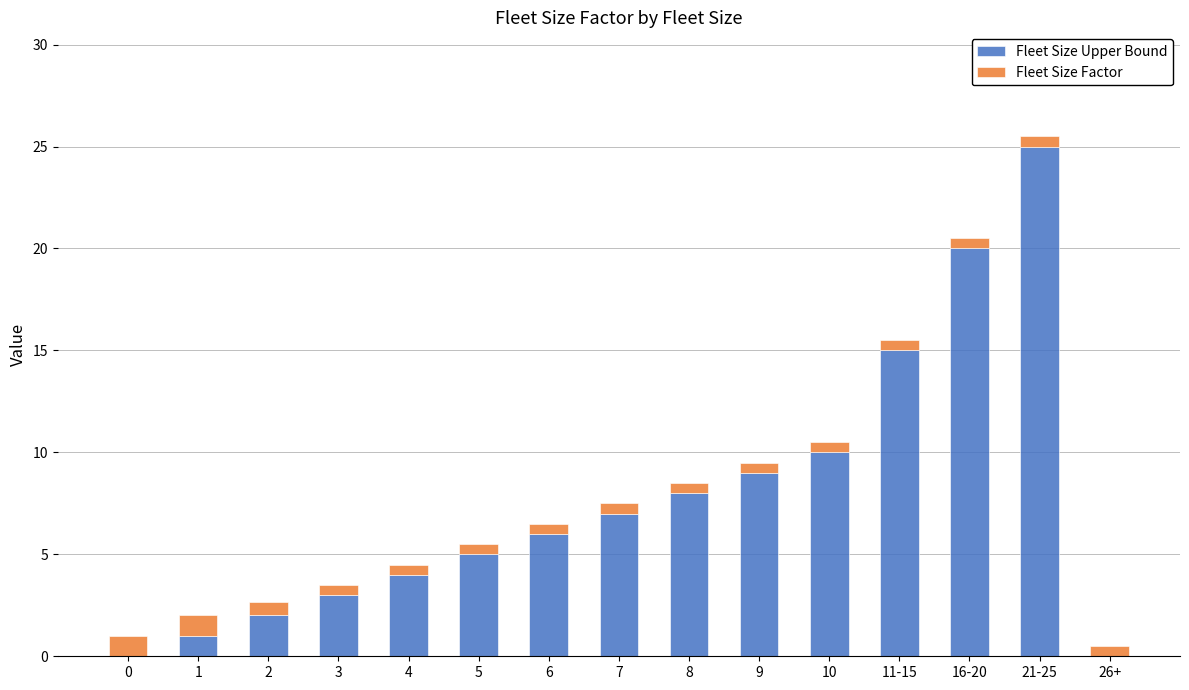

What is the highest value of the Fleet Size Upper Bound series?

25.0